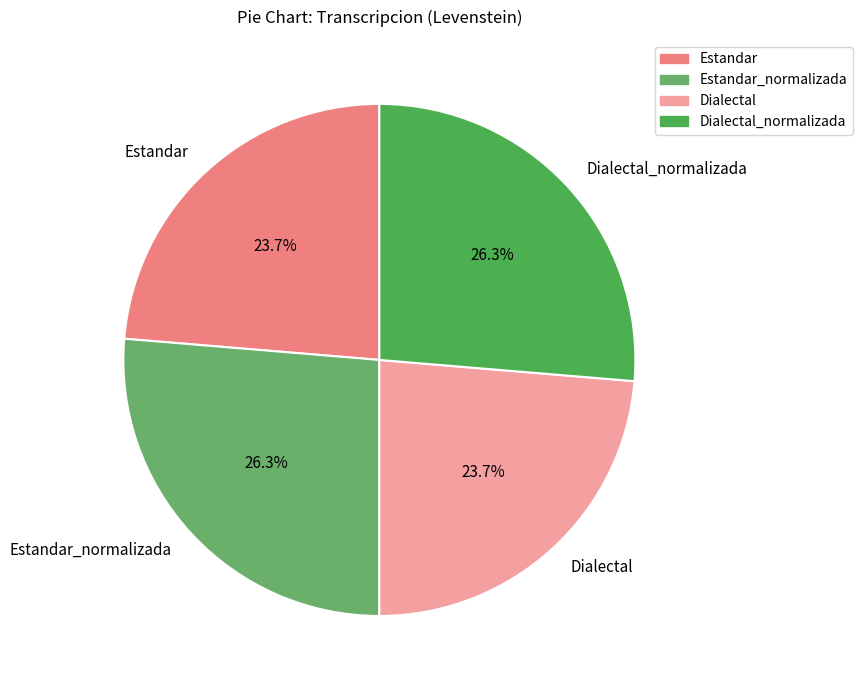

To the nearest percent, what is the average slice percentage?

25%